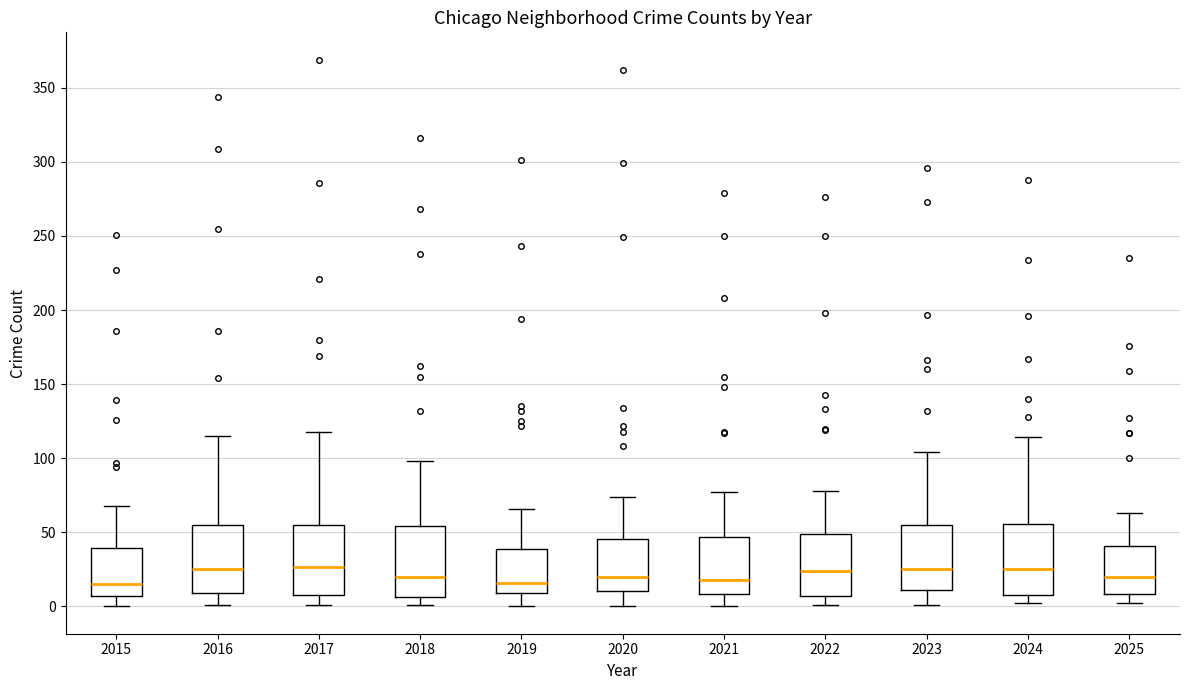

Where does the lower whisker of the box at x = 2019 end on the y-axis? The values are not printed on the chart, so give them approximately, as read against the axis.

0